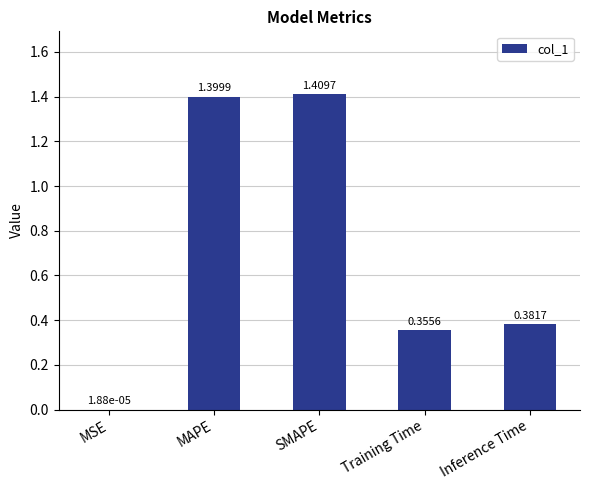

Approximately how many times larger is the value at SMAPE compared to MAPE?

1.0